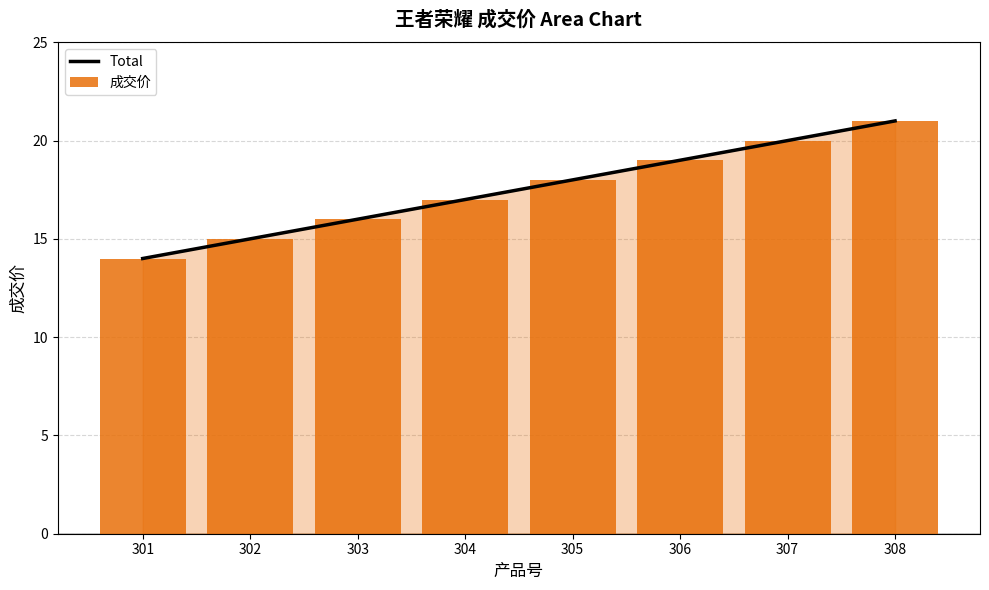

The Total series shows 17 at 304. True or false?

True